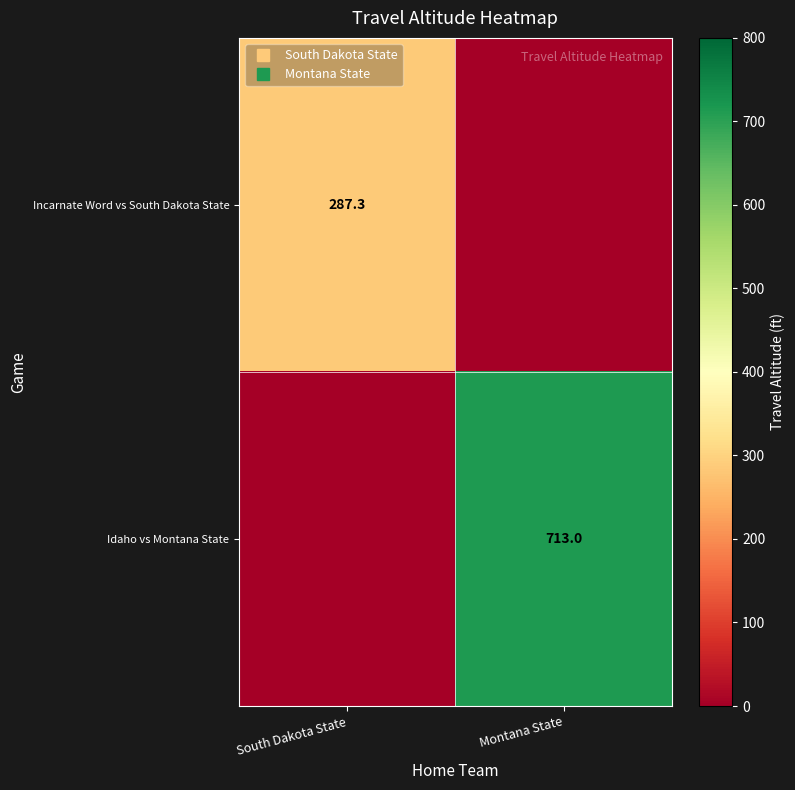

At which label does Incarnate Word vs South Dakota State first exceed 287?

South Dakota State